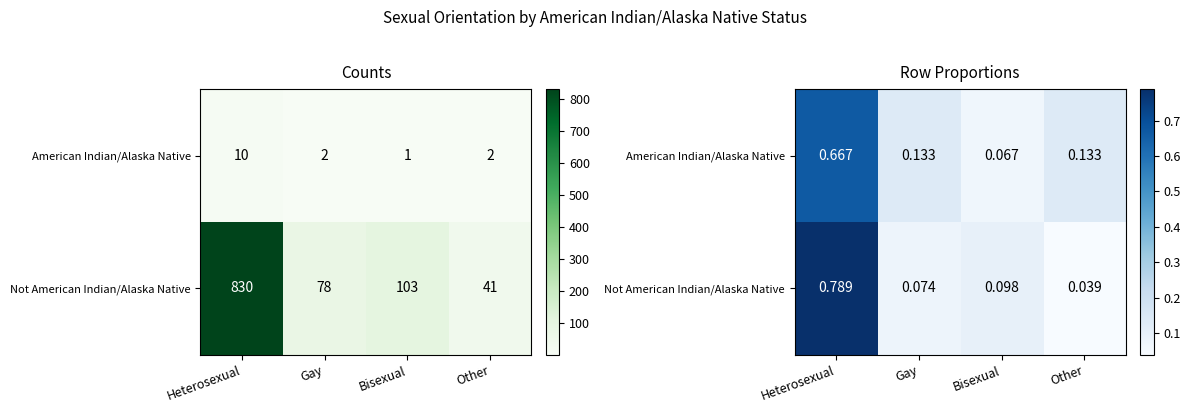

What is the sum of the American Indian/Alaska Native values at Gay and Heterosexual?

0.8